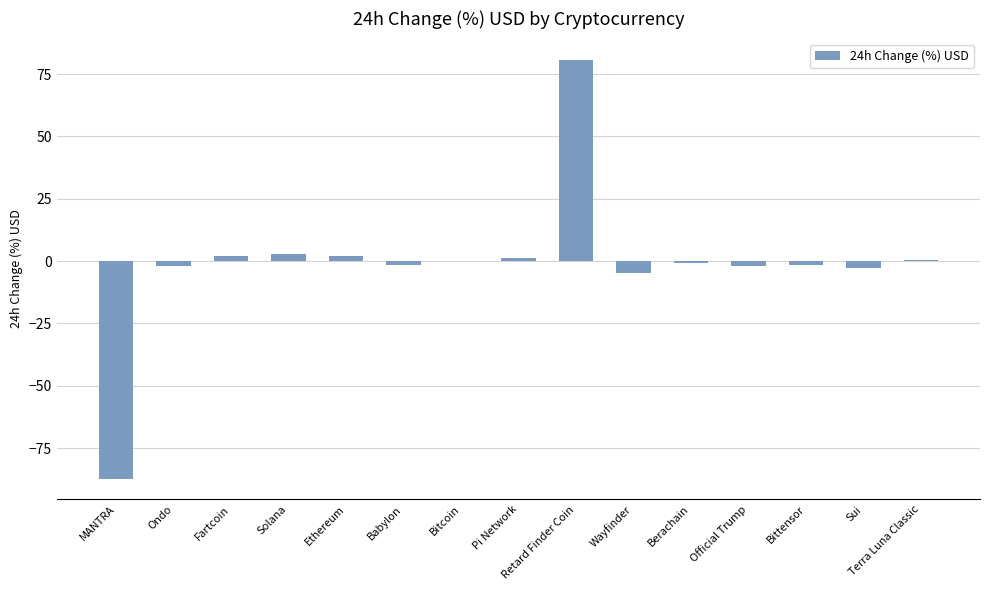

Between Babylon and MANTRA, which is larger?

Babylon